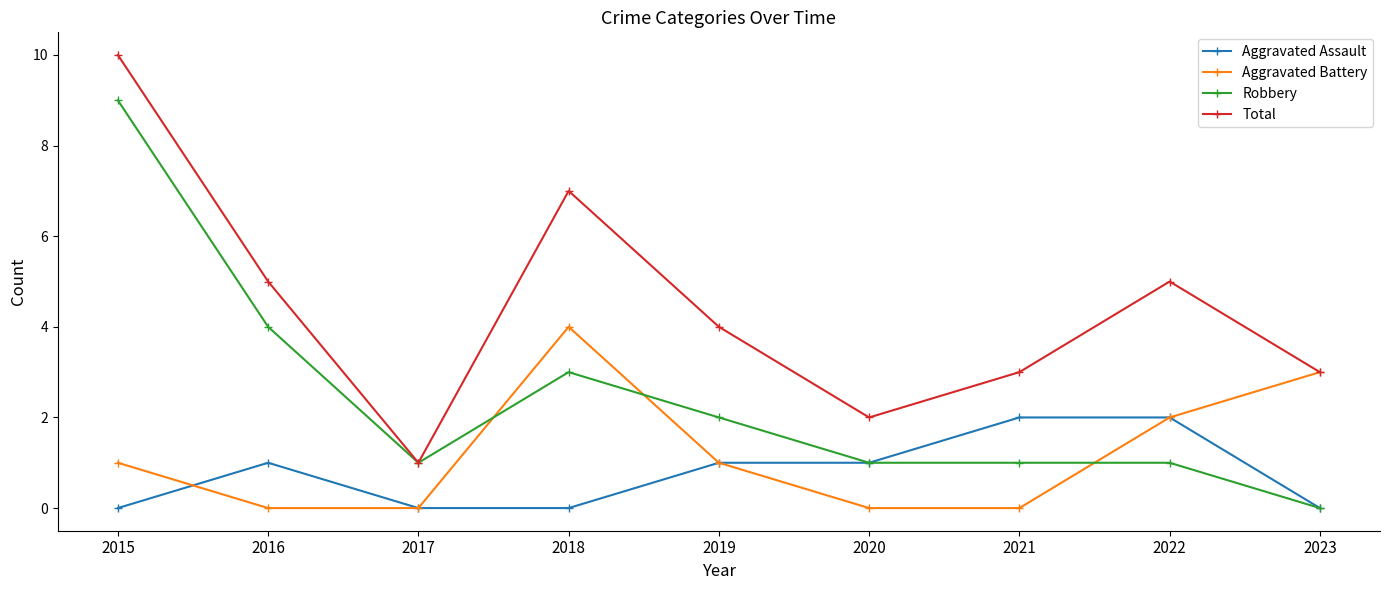

What is the greatest value displayed?

10